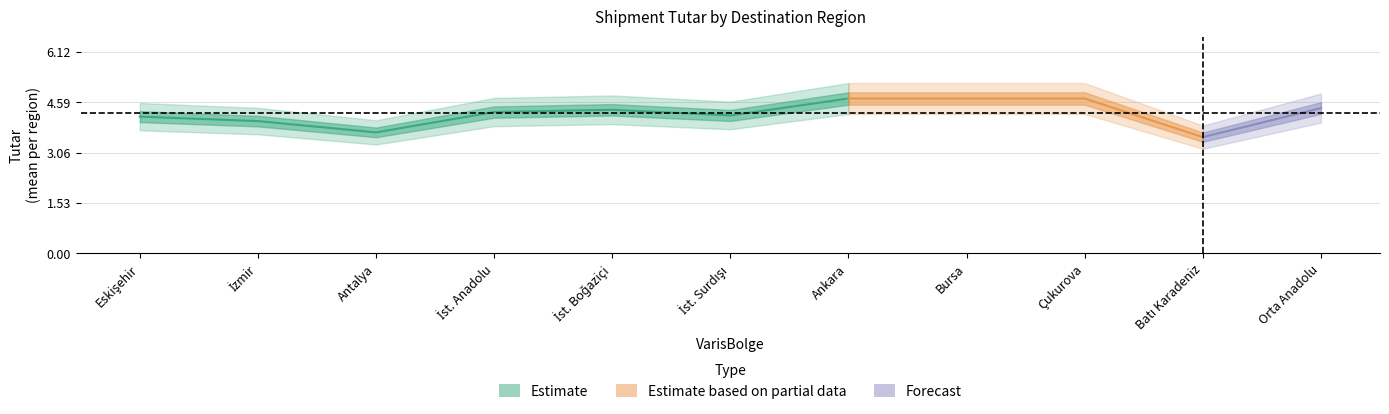

True or false: Tutar has more than 2 interior local peaks.

False